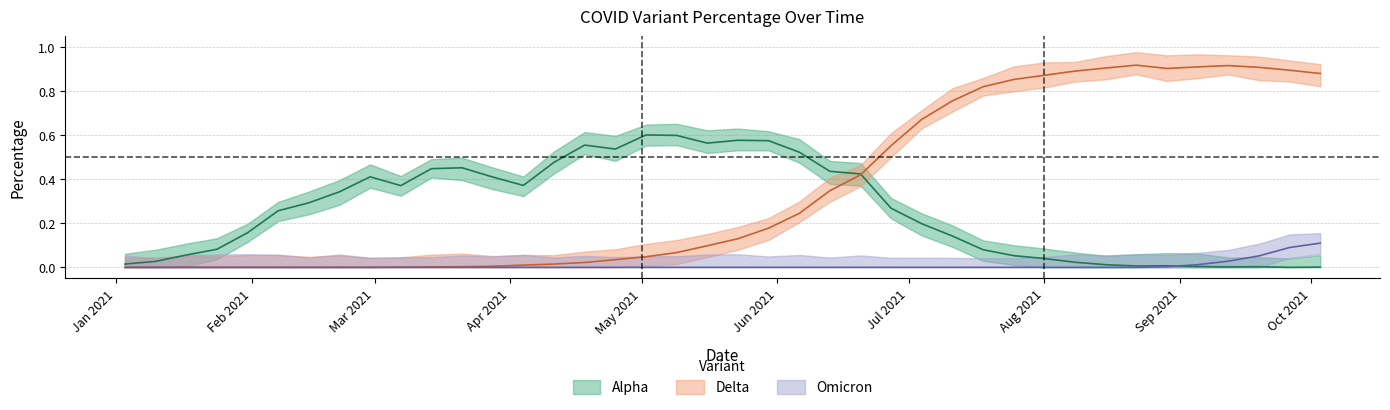

Does the chart display data point markers on the line(s)?

No